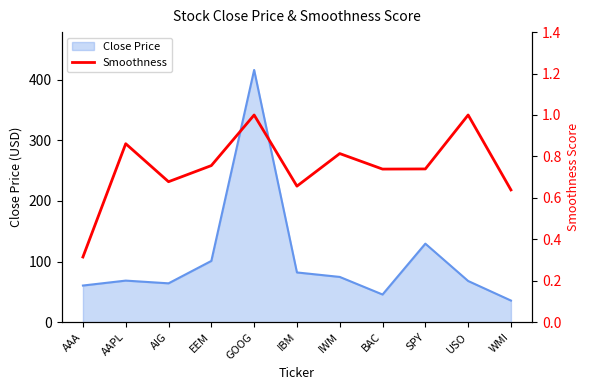

What is the difference between the second highest and minimum values?

0.7